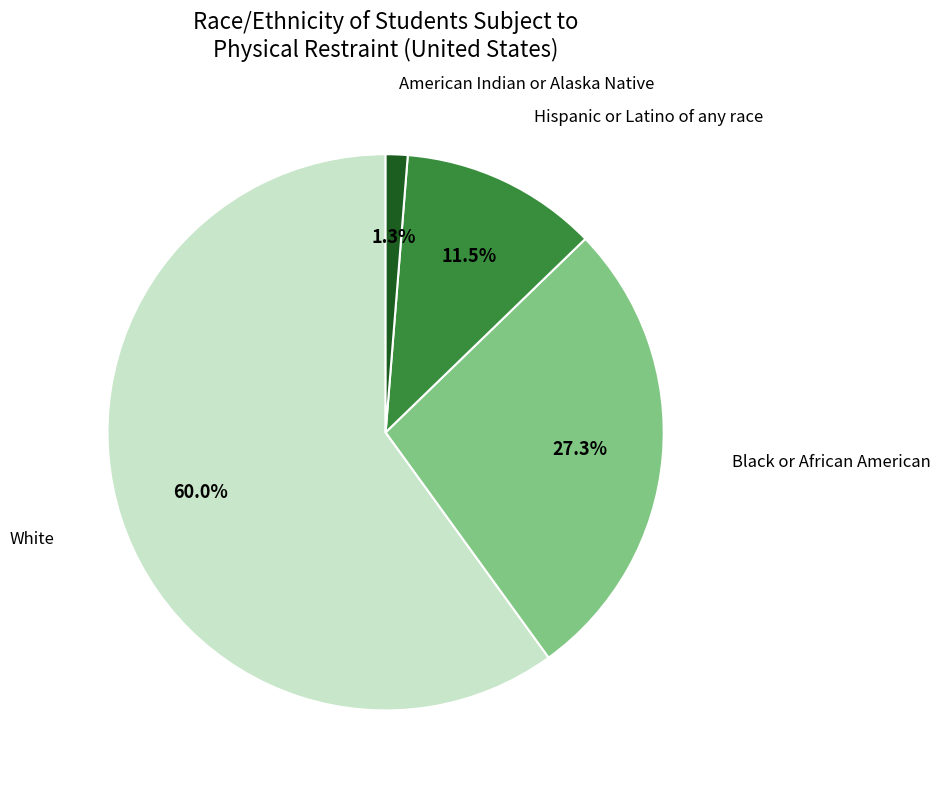

Does White account for over 50% of the chart?

Yes